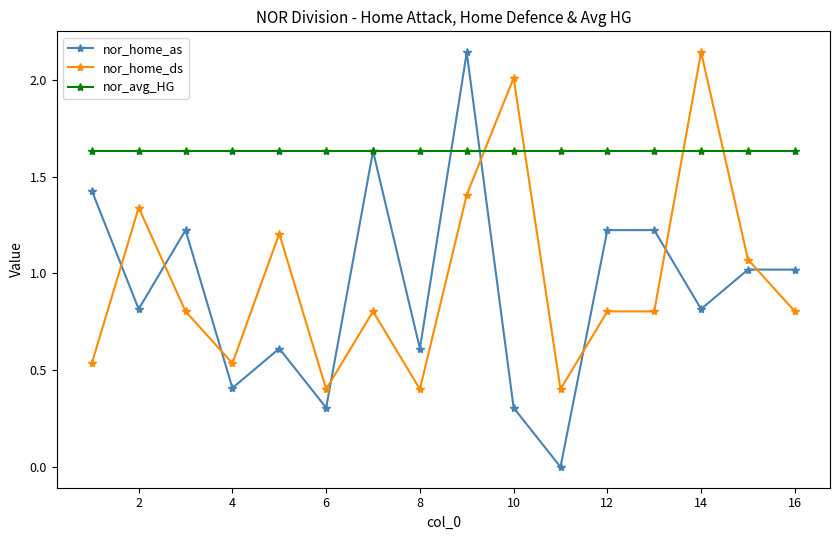

True or false: nor_home_ds has more than 0 interior local peaks.

True